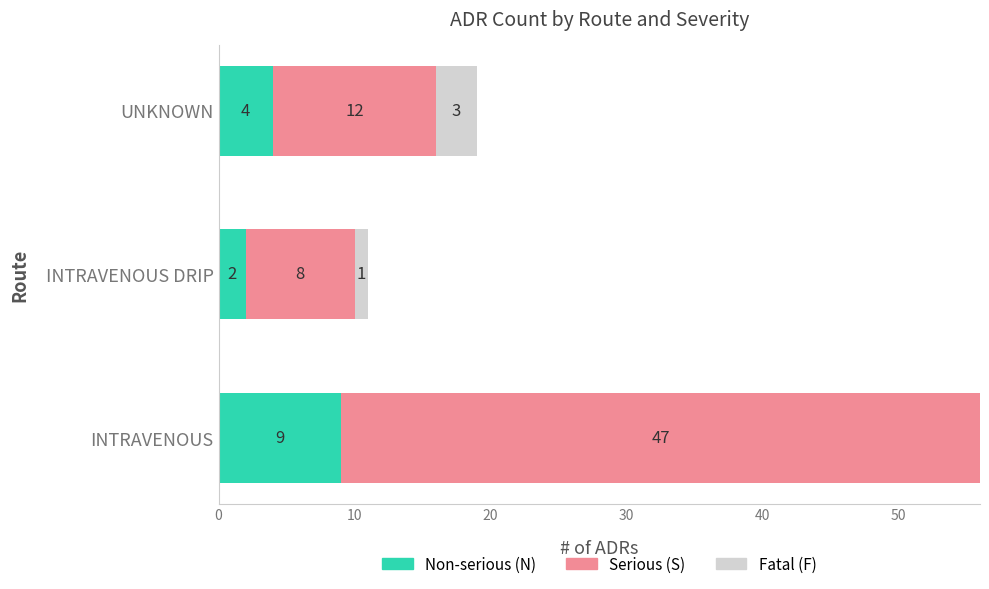

How many Non-serious (N) values are between 2 and 9?

3